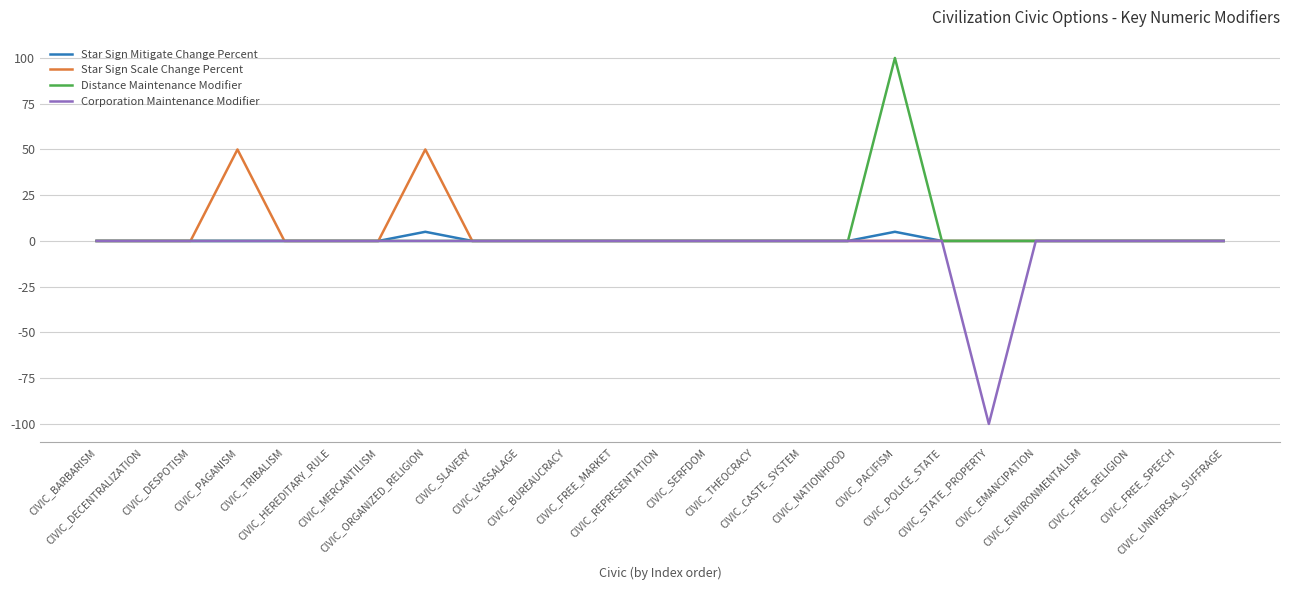

What is the minimum value shown in the chart?

-100